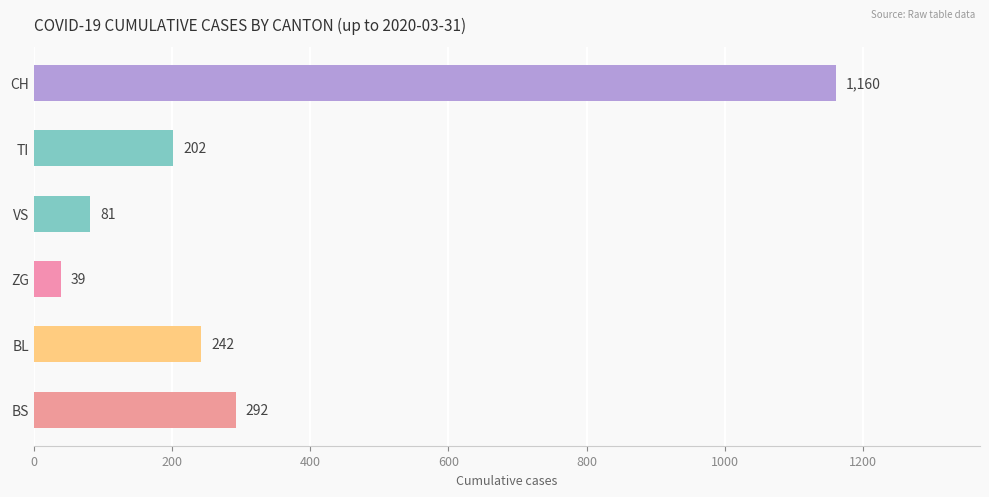

Which series has the largest total across all categories?

CH